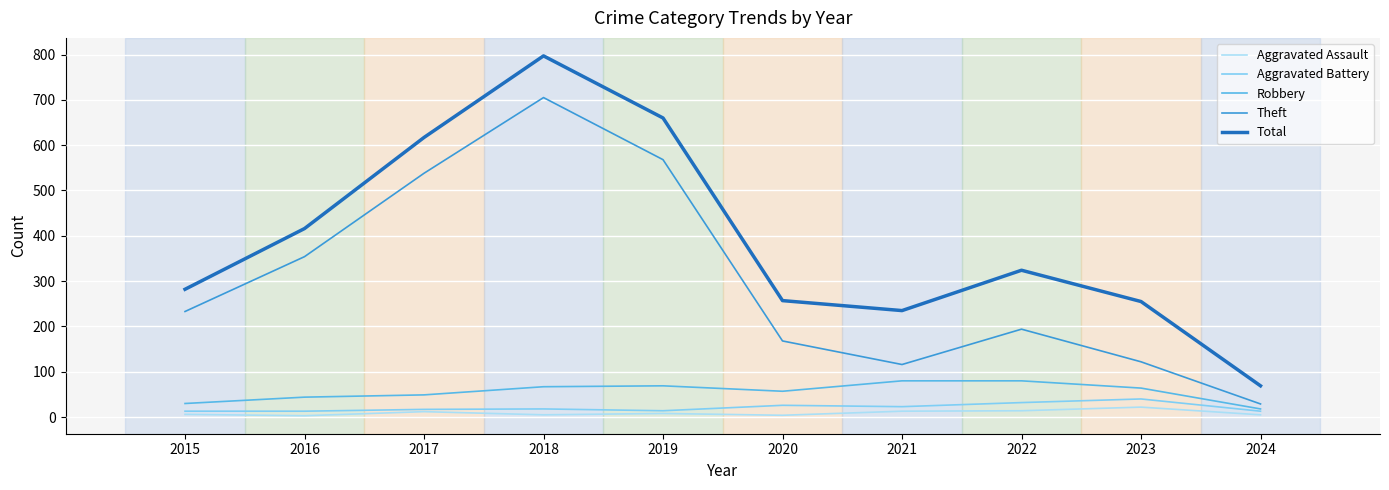

Which series has the largest range (max minus min)?

Total